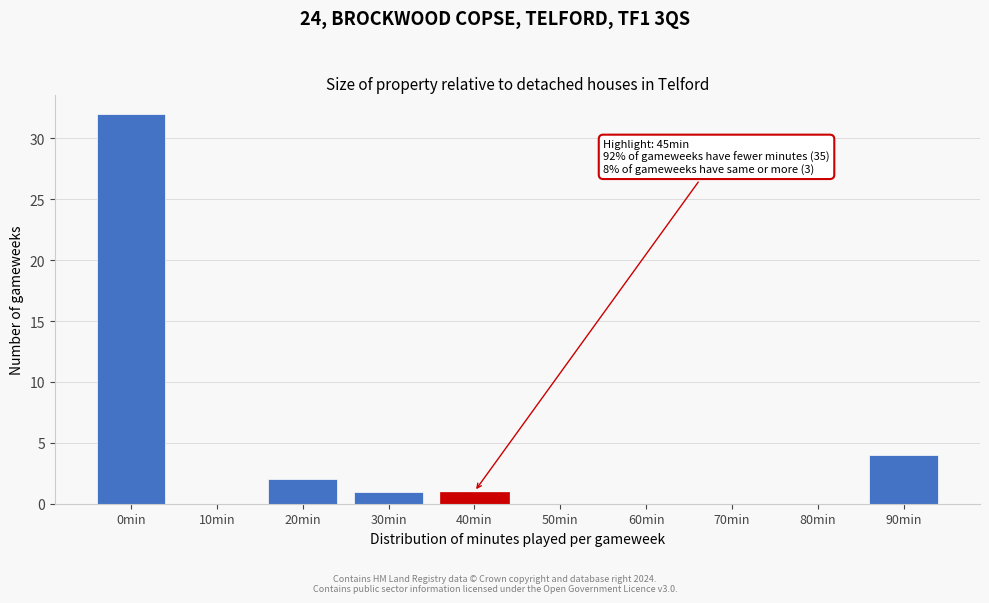

Reading right to left, list all the values displayed in this chart.

90min=4	80min=0	70min=0	60min=0	50min=0	40min=1	30min=1	20min=2	10min=0	0min=32